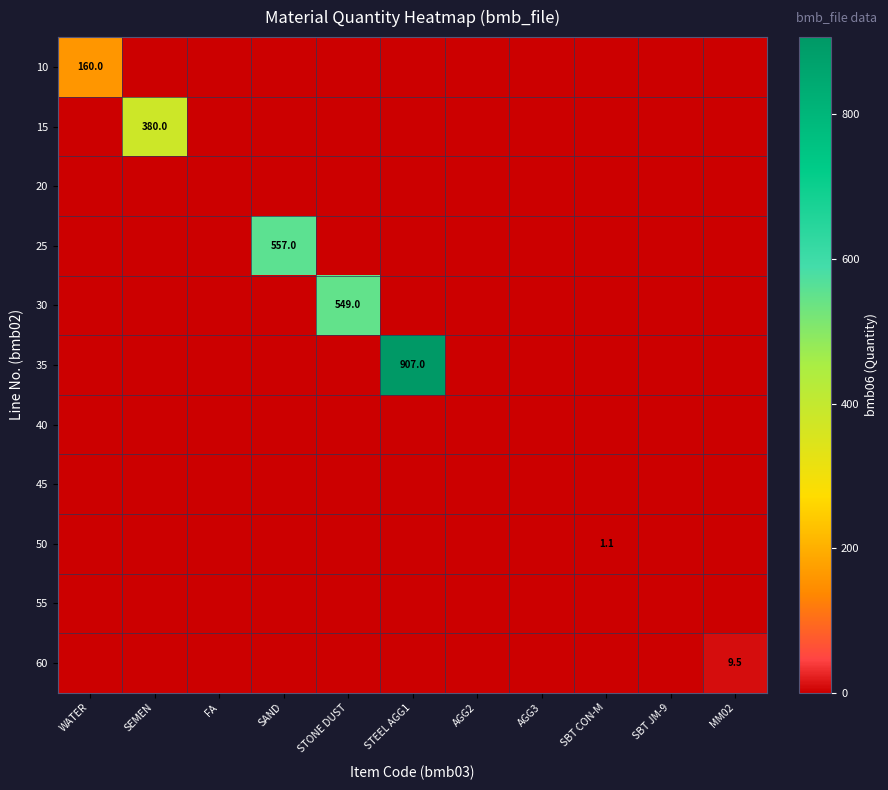

Rank the series at STONE DUST from lowest to highest value.

10, 15, 20, 25, 35, 40, 45, 50, 55, 60, 30